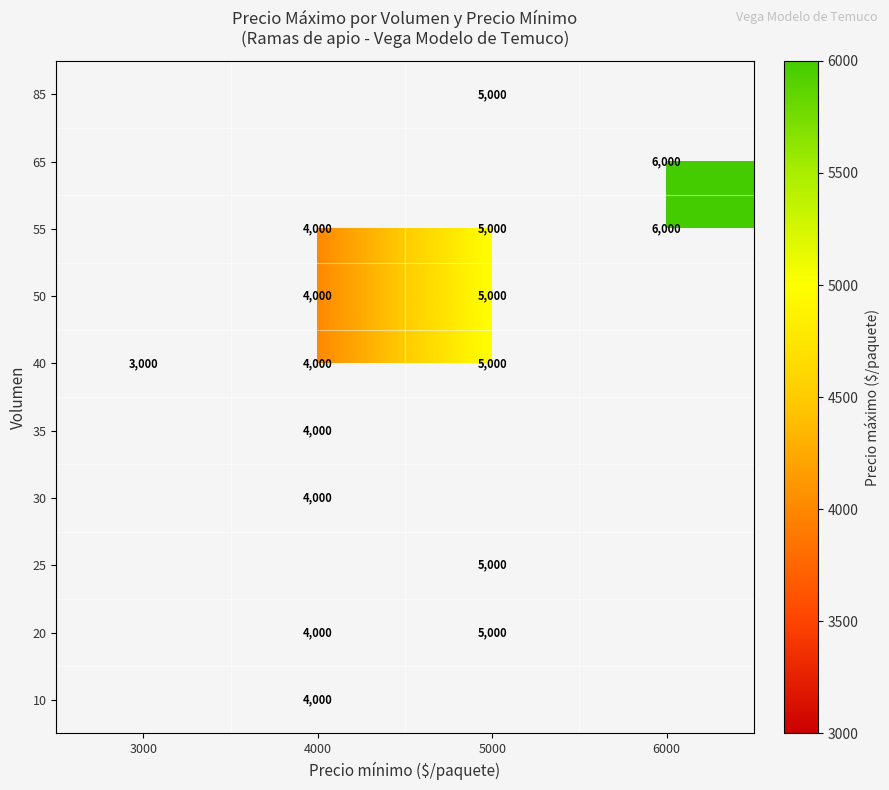

True or false: 35 has a value of 4000 at 4000.

True